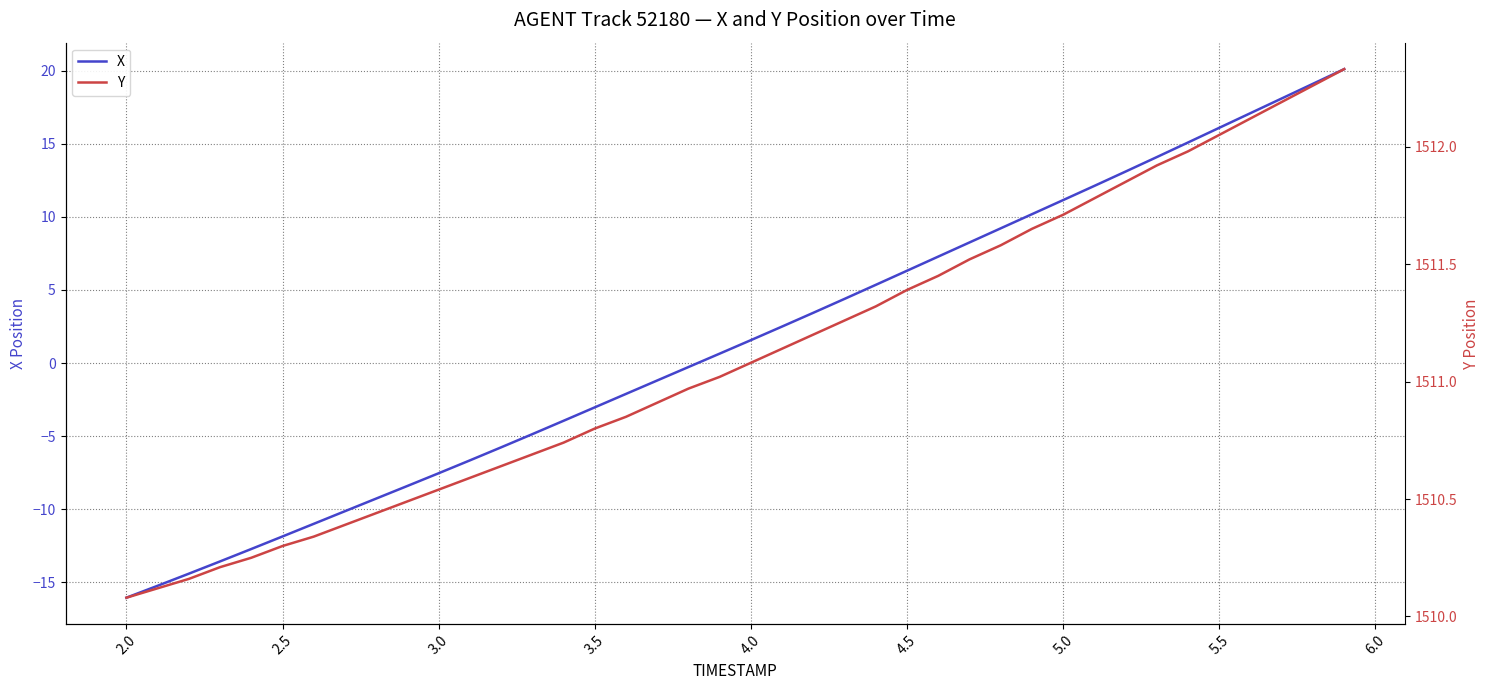

What is the maximum value for X?

20.1